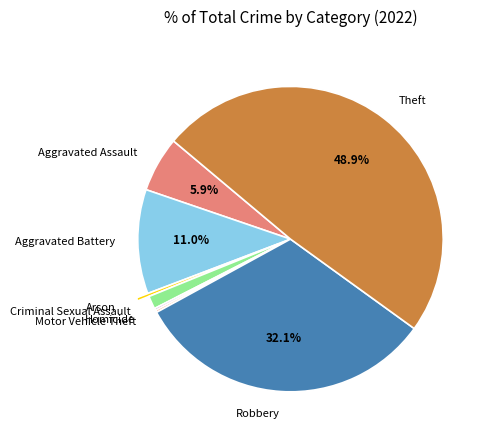

The Criminal Sexual Assault slice represents 1% of the pie. True or false?

True